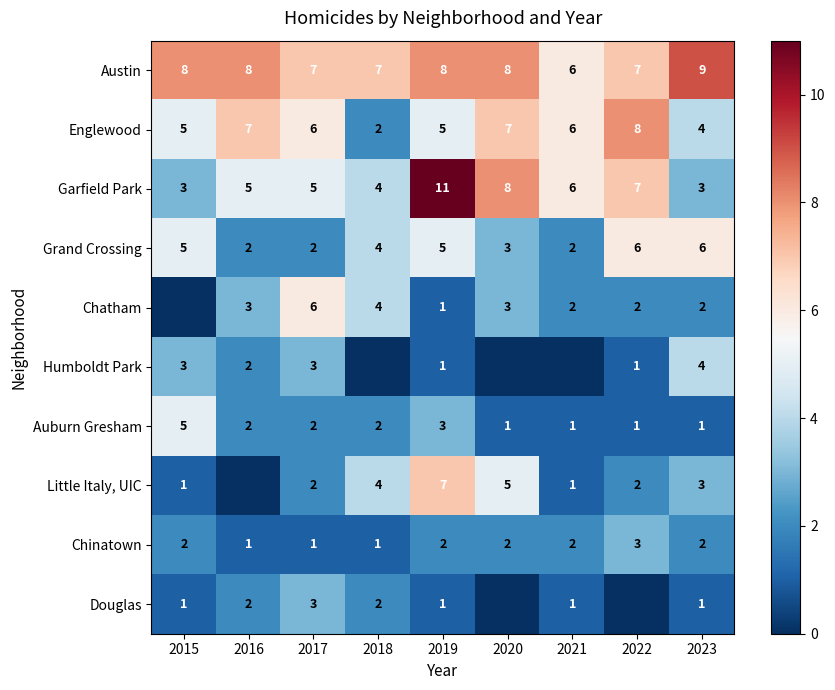

What is the difference between the highest and lowest values at 2023?

8